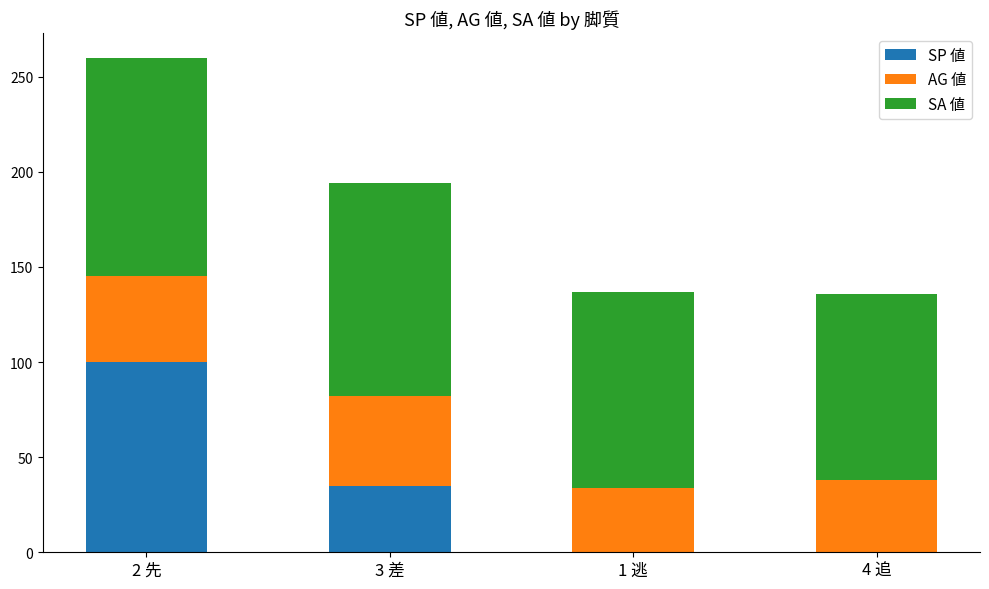

True or false: SP 値 has a value of 100 at 2 先.

True